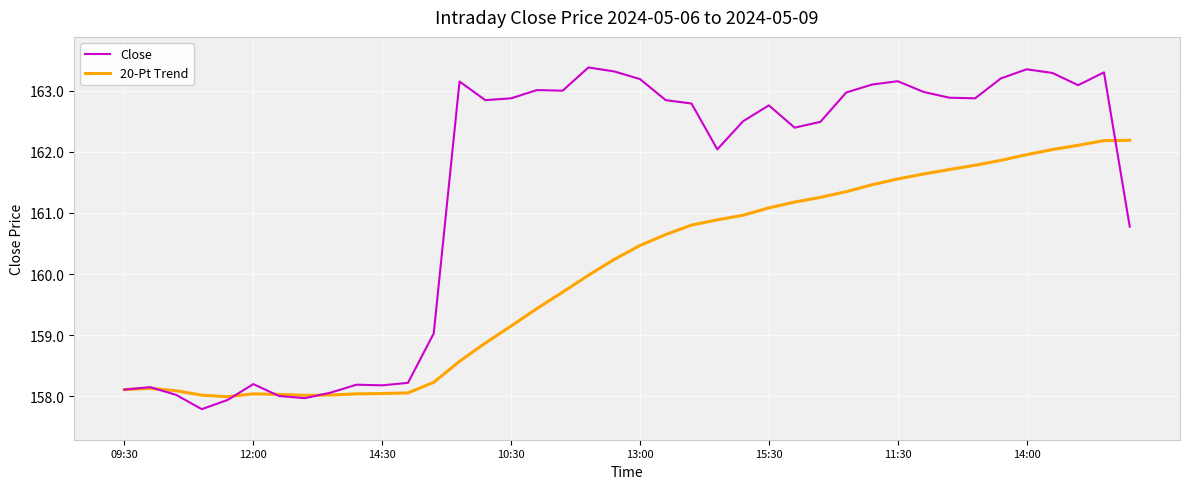

Does the chart have visible grid lines?

Yes